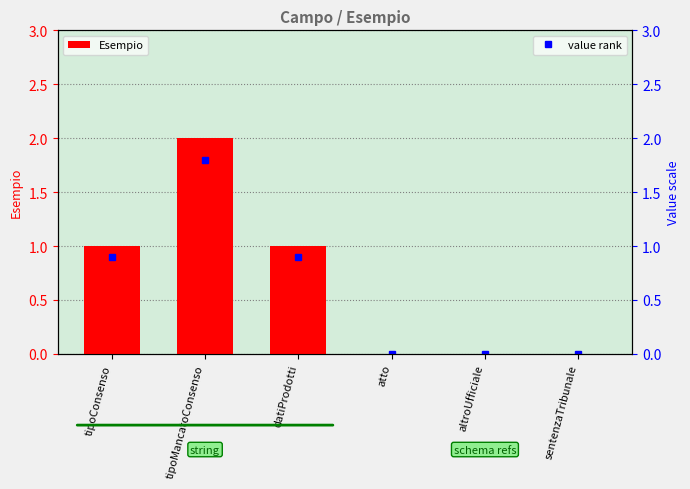

What is the label of the 3rd bar from the left?

datiProdotti